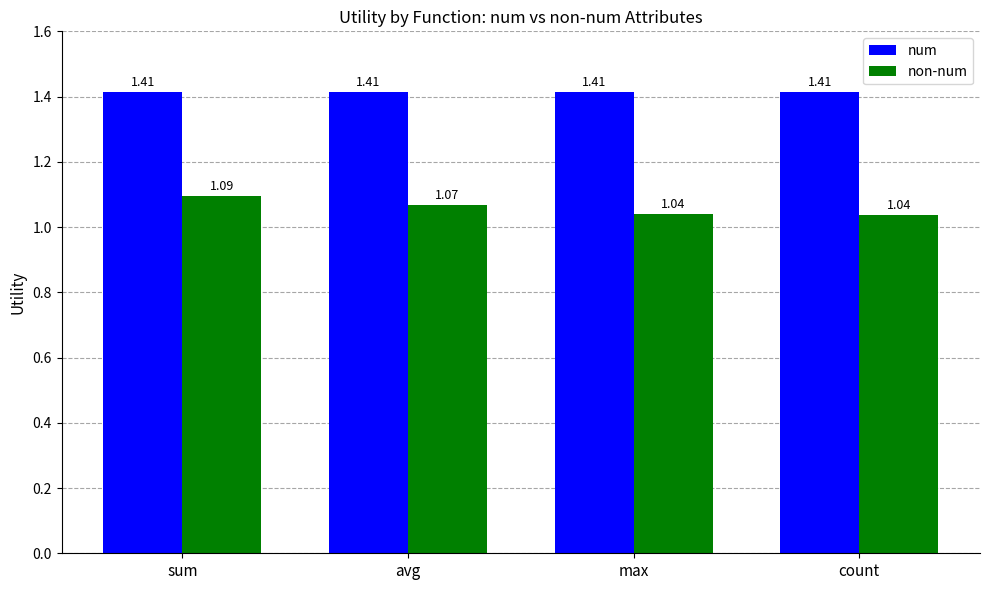

At max, list the series in order from largest to smallest.

num, non-num